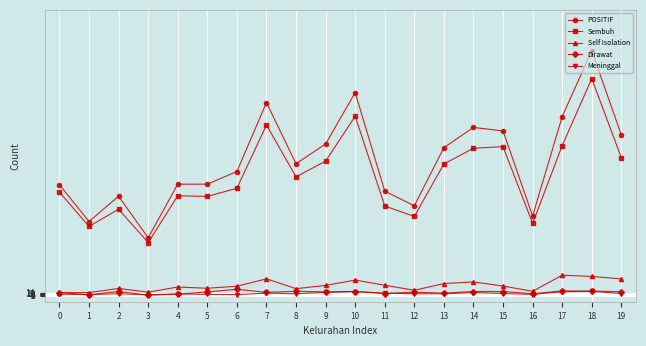

What is the minimum value for Sembuh?

260